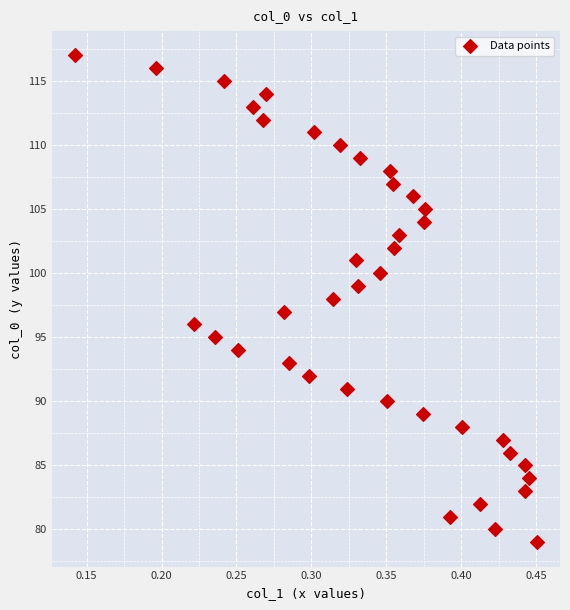

What is the range of Y values (max minus min)?

38